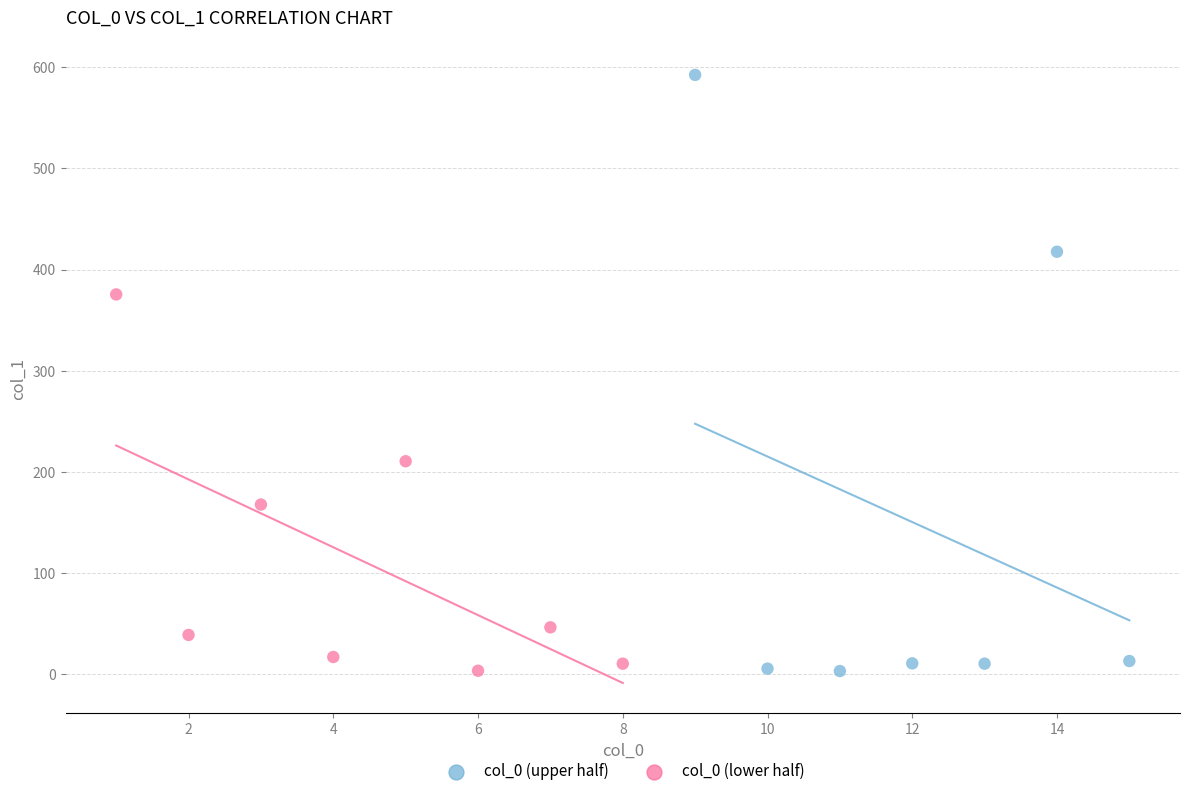

Which series reaches the maximum Y coordinate?

col_0 (upper half)